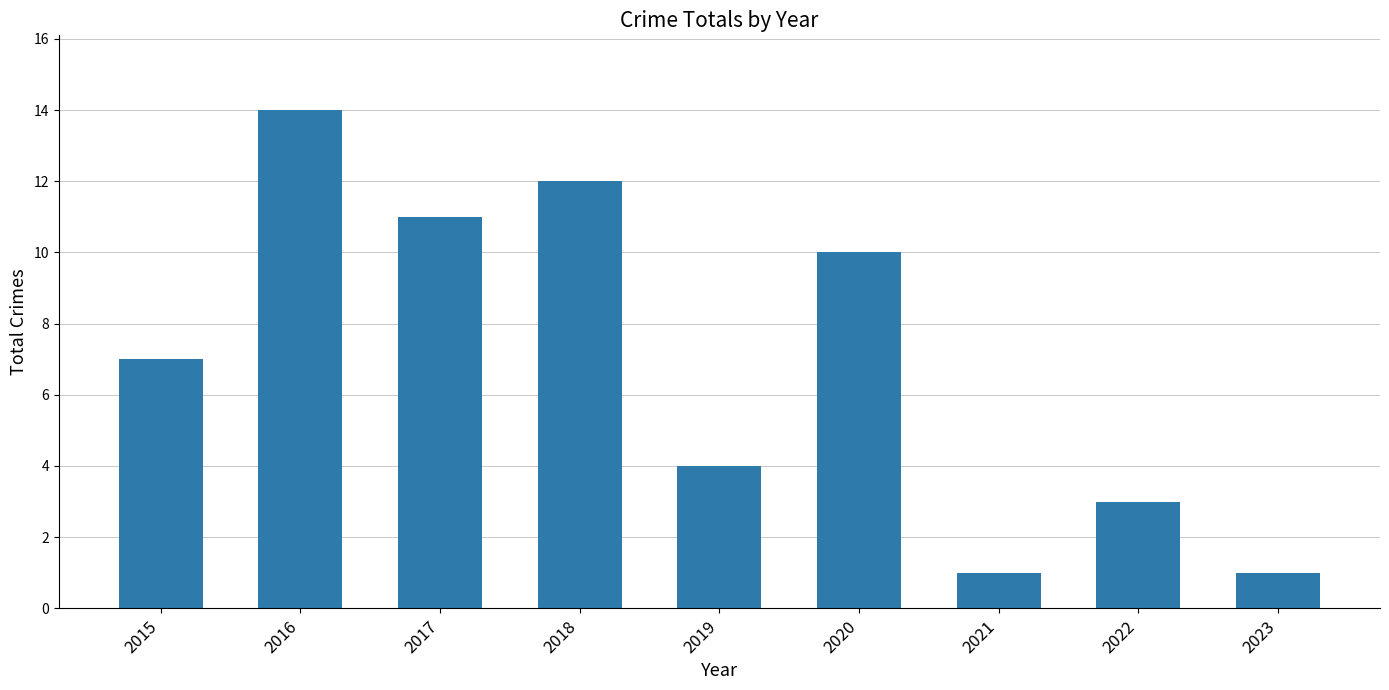

True or false: the data shows 22 at 2016.

False